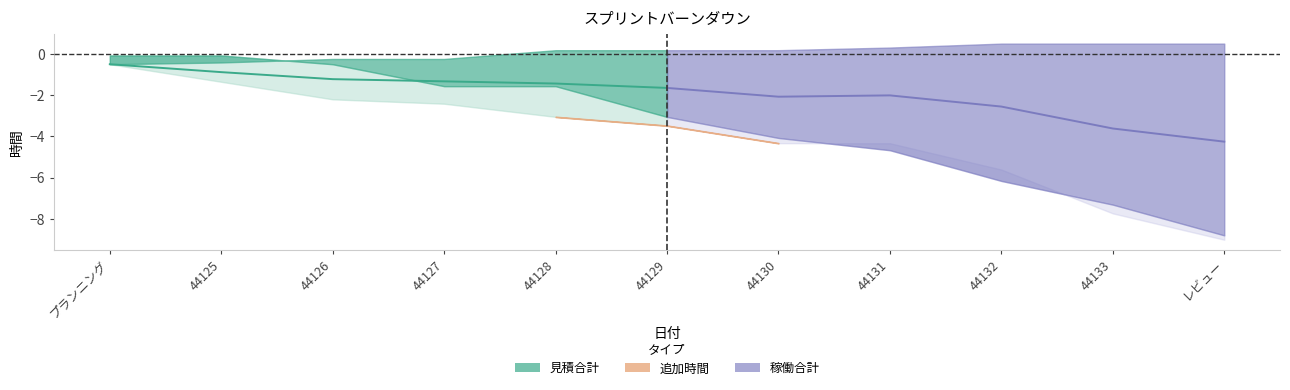

Is the value of 見積合計 at 44128 greater than the value of 稼働合計 at 44127?

Yes